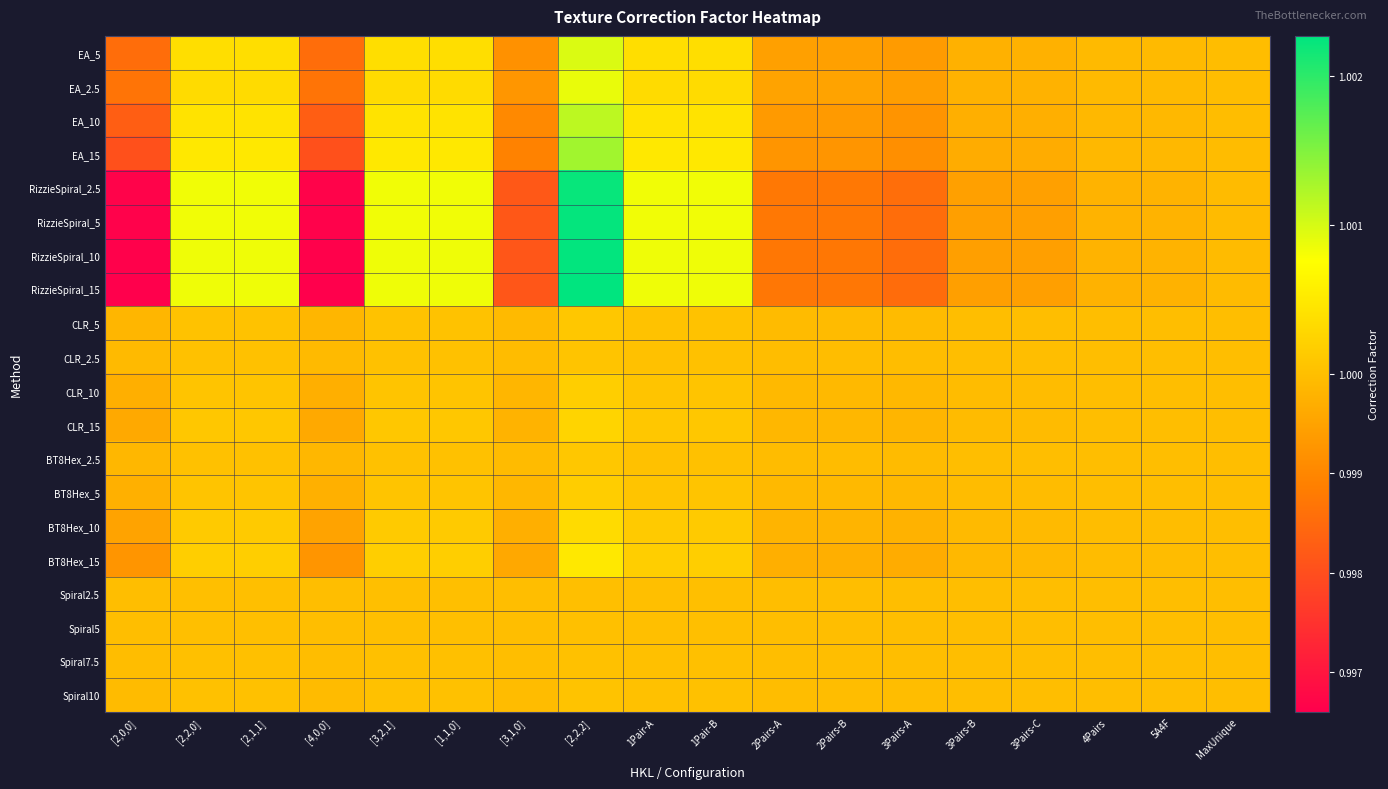

Reading left to right, list all the values displayed in this chart.

EA_5: [2,0,0]=1.0	[2,2,0]=1.0	[2,1,1]=1.0	[4,0,0]=1.0	[3,2,1]=1.0	[1,1,0]=1.0	[3,1,0]=1.0	[2,2,2]=1.0	1Pair-A=1.0	1Pair-B=1.0	2Pairs-A=1.0	2Pairs-B=1.0	3Pairs-A=1.0	3Pairs-B=1.0	3Pairs-C=1.0	4Pairs=1.0	5A4F=1.0	MaxUnique=1.0
EA_2.5: [2,0,0]=1.0	[2,2,0]=1.0	[2,1,1]=1.0	[4,0,0]=1.0	[3,2,1]=1.0	[1,1,0]=1.0	[3,1,0]=1.0	[2,2,2]=1.0	1Pair-A=1.0	1Pair-B=1.0	2Pairs-A=1.0	2Pairs-B=1.0	3Pairs-A=1.0	3Pairs-B=1.0	3Pairs-C=1.0	4Pairs=1.0	5A4F=1.0	MaxUnique=1.0
EA_10: [2,0,0]=1.0	[2,2,0]=1.0	[2,1,1]=1.0	[4,0,0]=1.0	[3,2,1]=1.0	[1,1,0]=1.0	[3,1,0]=1.0	[2,2,2]=1.0	1Pair-A=1.0	1Pair-B=1.0	2Pairs-A=1.0	2Pairs-B=1.0	3Pairs-A=1.0	3Pairs-B=1.0	3Pairs-C=1.0	4Pairs=1.0	5A4F=1.0	MaxUnique=1.0
EA_15: [2,0,0]=1.0	[2,2,0]=1.0	[2,1,1]=1.0	[4,0,0]=1.0	[3,2,1]=1.0	[1,1,0]=1.0	[3,1,0]=1.0	[2,2,2]=1.0	1Pair-A=1.0	1Pair-B=1.0	2Pairs-A=1.0	2Pairs-B=1.0	3Pairs-A=1.0	3Pairs-B=1.0	3Pairs-C=1.0	4Pairs=1.0	5A4F=1.0	MaxUnique=1.0
RizzieSpiral_2.5: [2,0,0]=1.0	[2,2,0]=1.0	[2,1,1]=1.0	[4,0,0]=1.0	[3,2,1]=1.0	[1,1,0]=1.0	[3,1,0]=1.0	[2,2,2]=1.0	1Pair-A=1.0	1Pair-B=1.0	2Pairs-A=1.0	2Pairs-B=1.0	3Pairs-A=1.0	3Pairs-B=1.0	3Pairs-C=1.0	4Pairs=1.0	5A4F=1.0	MaxUnique=1.0
RizzieSpiral_5: [2,0,0]=1.0	[2,2,0]=1.0	[2,1,1]=1.0	[4,0,0]=1.0	[3,2,1]=1.0	[1,1,0]=1.0	[3,1,0]=1.0	[2,2,2]=1.0	1Pair-A=1.0	1Pair-B=1.0	2Pairs-A=1.0	2Pairs-B=1.0	3Pairs-A=1.0	3Pairs-B=1.0	3Pairs-C=1.0	4Pairs=1.0	5A4F=1.0	MaxUnique=1.0
RizzieSpiral_10: [2,0,0]=1.0	[2,2,0]=1.0	[2,1,1]=1.0	[4,0,0]=1.0	[3,2,1]=1.0	[1,1,0]=1.0	[3,1,0]=1.0	[2,2,2]=1.0	1Pair-A=1.0	1Pair-B=1.0	2Pairs-A=1.0	2Pairs-B=1.0	3Pairs-A=1.0	3Pairs-B=1.0	3Pairs-C=1.0	4Pairs=1.0	5A4F=1.0	MaxUnique=1.0
RizzieSpiral_15: [2,0,0]=1.0	[2,2,0]=1.0	[2,1,1]=1.0	[4,0,0]=1.0	[3,2,1]=1.0	[1,1,0]=1.0	[3,1,0]=1.0	[2,2,2]=1.0	1Pair-A=1.0	1Pair-B=1.0	2Pairs-A=1.0	2Pairs-B=1.0	3Pairs-A=1.0	3Pairs-B=1.0	3Pairs-C=1.0	4Pairs=1.0	5A4F=1.0	MaxUnique=1.0
CLR_5: [2,0,0]=1.0	[2,2,0]=1.0	[2,1,1]=1.0	[4,0,0]=1.0	[3,2,1]=1.0	[1,1,0]=1.0	[3,1,0]=1.0	[2,2,2]=1.0	1Pair-A=1.0	1Pair-B=1.0	2Pairs-A=1.0	2Pairs-B=1.0	3Pairs-A=1.0	3Pairs-B=1.0	3Pairs-C=1.0	4Pairs=1.0	5A4F=1.0	MaxUnique=1.0
CLR_2.5: [2,0,0]=1.0	[2,2,0]=1.0	[2,1,1]=1.0	[4,0,0]=1.0	[3,2,1]=1.0	[1,1,0]=1.0	[3,1,0]=1.0	[2,2,2]=1.0	1Pair-A=1.0	1Pair-B=1.0	2Pairs-A=1.0	2Pairs-B=1.0	3Pairs-A=1.0	3Pairs-B=1.0	3Pairs-C=1.0	4Pairs=1.0	5A4F=1.0	MaxUnique=1.0
CLR_10: [2,0,0]=1.0	[2,2,0]=1.0	[2,1,1]=1.0	[4,0,0]=1.0	[3,2,1]=1.0	[1,1,0]=1.0	[3,1,0]=1.0	[2,2,2]=1.0	1Pair-A=1.0	1Pair-B=1.0	2Pairs-A=1.0	2Pairs-B=1.0	3Pairs-A=1.0	3Pairs-B=1.0	3Pairs-C=1.0	4Pairs=1.0	5A4F=1.0	MaxUnique=1.0
CLR_15: [2,0,0]=1.0	[2,2,0]=1.0	[2,1,1]=1.0	[4,0,0]=1.0	[3,2,1]=1.0	[1,1,0]=1.0	[3,1,0]=1.0	[2,2,2]=1.0	1Pair-A=1.0	1Pair-B=1.0	2Pairs-A=1.0	2Pairs-B=1.0	3Pairs-A=1.0	3Pairs-B=1.0	3Pairs-C=1.0	4Pairs=1.0	5A4F=1.0	MaxUnique=1.0
BT8Hex_2.5: [2,0,0]=1.0	[2,2,0]=1.0	[2,1,1]=1.0	[4,0,0]=1.0	[3,2,1]=1.0	[1,1,0]=1.0	[3,1,0]=1.0	[2,2,2]=1.0	1Pair-A=1.0	1Pair-B=1.0	2Pairs-A=1.0	2Pairs-B=1.0	3Pairs-A=1.0	3Pairs-B=1.0	3Pairs-C=1.0	4Pairs=1.0	5A4F=1.0	MaxUnique=1.0
BT8Hex_5: [2,0,0]=1.0	[2,2,0]=1.0	[2,1,1]=1.0	[4,0,0]=1.0	[3,2,1]=1.0	[1,1,0]=1.0	[3,1,0]=1.0	[2,2,2]=1.0	1Pair-A=1.0	1Pair-B=1.0	2Pairs-A=1.0	2Pairs-B=1.0	3Pairs-A=1.0	3Pairs-B=1.0	3Pairs-C=1.0	4Pairs=1.0	5A4F=1.0	MaxUnique=1.0
BT8Hex_10: [2,0,0]=1.0	[2,2,0]=1.0	[2,1,1]=1.0	[4,0,0]=1.0	[3,2,1]=1.0	[1,1,0]=1.0	[3,1,0]=1.0	[2,2,2]=1.0	1Pair-A=1.0	1Pair-B=1.0	2Pairs-A=1.0	2Pairs-B=1.0	3Pairs-A=1.0	3Pairs-B=1.0	3Pairs-C=1.0	4Pairs=1.0	5A4F=1.0	MaxUnique=1.0
BT8Hex_15: [2,0,0]=1.0	[2,2,0]=1.0	[2,1,1]=1.0	[4,0,0]=1.0	[3,2,1]=1.0	[1,1,0]=1.0	[3,1,0]=1.0	[2,2,2]=1.0	1Pair-A=1.0	1Pair-B=1.0	2Pairs-A=1.0	2Pairs-B=1.0	3Pairs-A=1.0	3Pairs-B=1.0	3Pairs-C=1.0	4Pairs=1.0	5A4F=1.0	MaxUnique=1.0
Spiral2.5: [2,0,0]=1.0	[2,2,0]=1.0	[2,1,1]=1.0	[4,0,0]=1.0	[3,2,1]=1.0	[1,1,0]=1.0	[3,1,0]=1.0	[2,2,2]=1.0	1Pair-A=1.0	1Pair-B=1.0	2Pairs-A=1.0	2Pairs-B=1.0	3Pairs-A=1.0	3Pairs-B=1.0	3Pairs-C=1.0	4Pairs=1.0	5A4F=1.0	MaxUnique=1.0
Spiral5: [2,0,0]=1.0	[2,2,0]=1.0	[2,1,1]=1.0	[4,0,0]=1.0	[3,2,1]=1.0	[1,1,0]=1.0	[3,1,0]=1.0	[2,2,2]=1.0	1Pair-A=1.0	1Pair-B=1.0	2Pairs-A=1.0	2Pairs-B=1.0	3Pairs-A=1.0	3Pairs-B=1.0	3Pairs-C=1.0	4Pairs=1.0	5A4F=1.0	MaxUnique=1.0
Spiral7.5: [2,0,0]=1.0	[2,2,0]=1.0	[2,1,1]=1.0	[4,0,0]=1.0	[3,2,1]=1.0	[1,1,0]=1.0	[3,1,0]=1.0	[2,2,2]=1.0	1Pair-A=1.0	1Pair-B=1.0	2Pairs-A=1.0	2Pairs-B=1.0	3Pairs-A=1.0	3Pairs-B=1.0	3Pairs-C=1.0	4Pairs=1.0	5A4F=1.0	MaxUnique=1.0
Spiral10: [2,0,0]=1.0	[2,2,0]=1.0	[2,1,1]=1.0	[4,0,0]=1.0	[3,2,1]=1.0	[1,1,0]=1.0	[3,1,0]=1.0	[2,2,2]=1.0	1Pair-A=1.0	1Pair-B=1.0	2Pairs-A=1.0	2Pairs-B=1.0	3Pairs-A=1.0	3Pairs-B=1.0	3Pairs-C=1.0	4Pairs=1.0	5A4F=1.0	MaxUnique=1.0